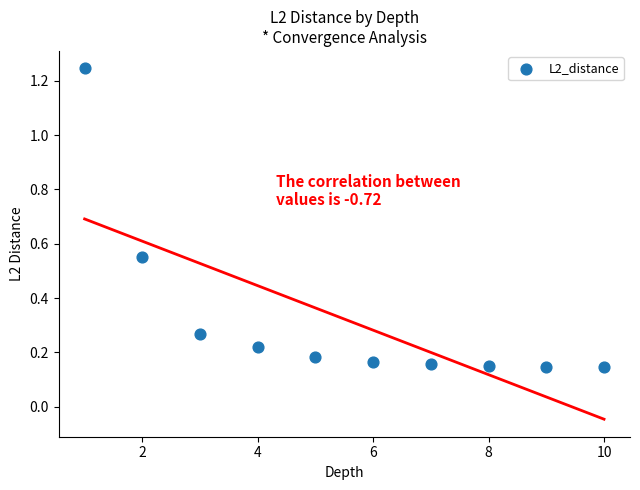

What is the range of Y values (max minus min)?

1.1